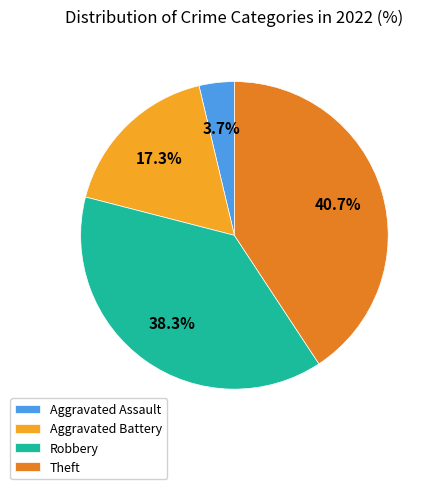

Does Aggravated Battery account for over 50% of the chart?

No